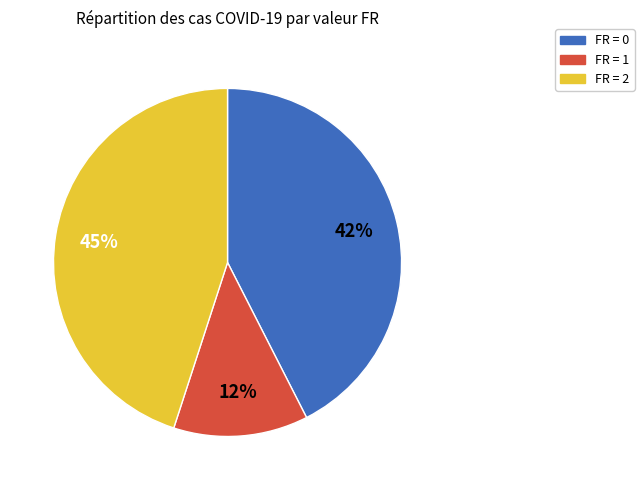

What percentage is the FR = 2 slice, to the nearest percent?

45%